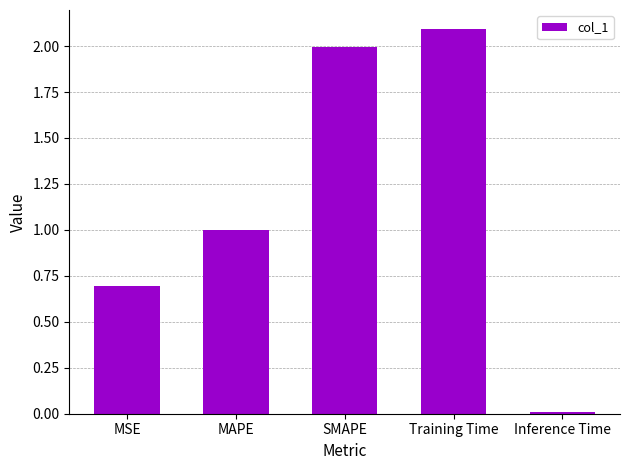

What is the value of the 4th bar from the left?

2.1